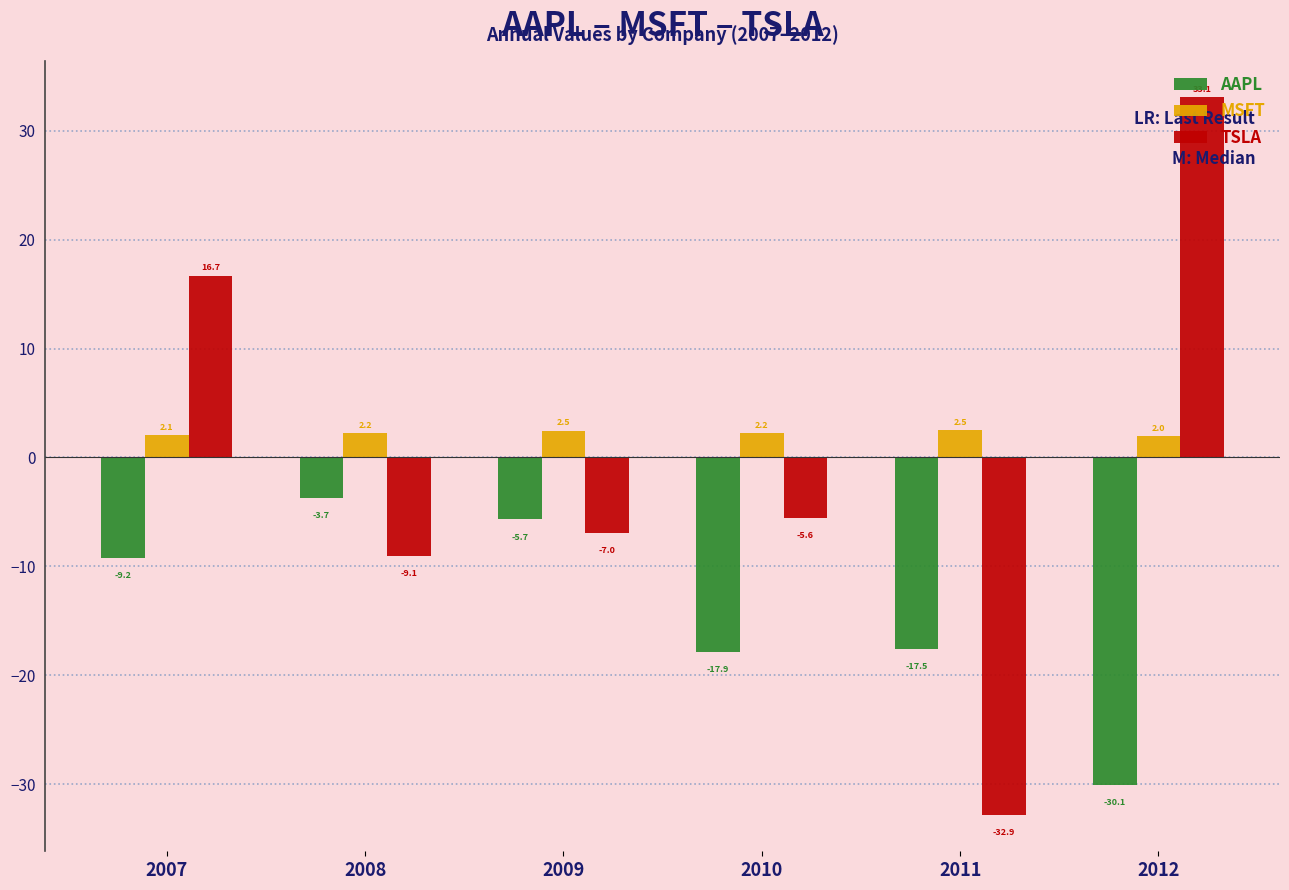

Rank the series by their maximum value, from lowest to highest.

AAPL, MSFT, TSLA